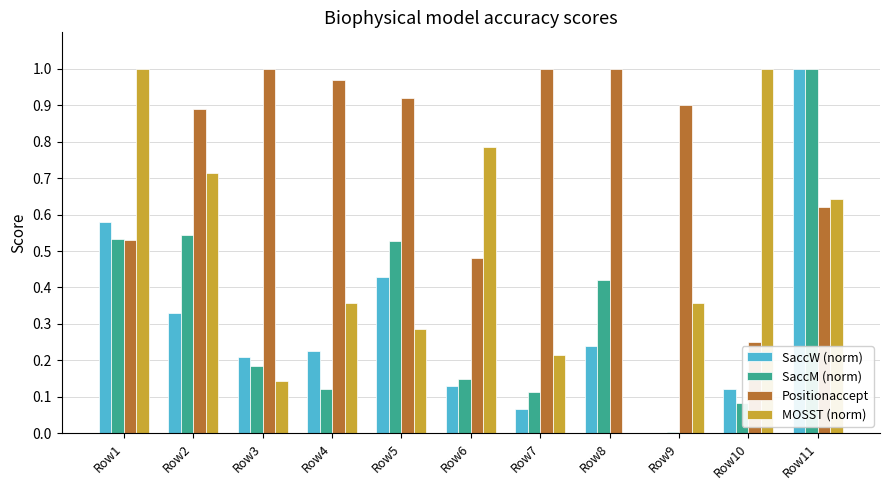

Which series has the largest total across all categories?

Positionaccept